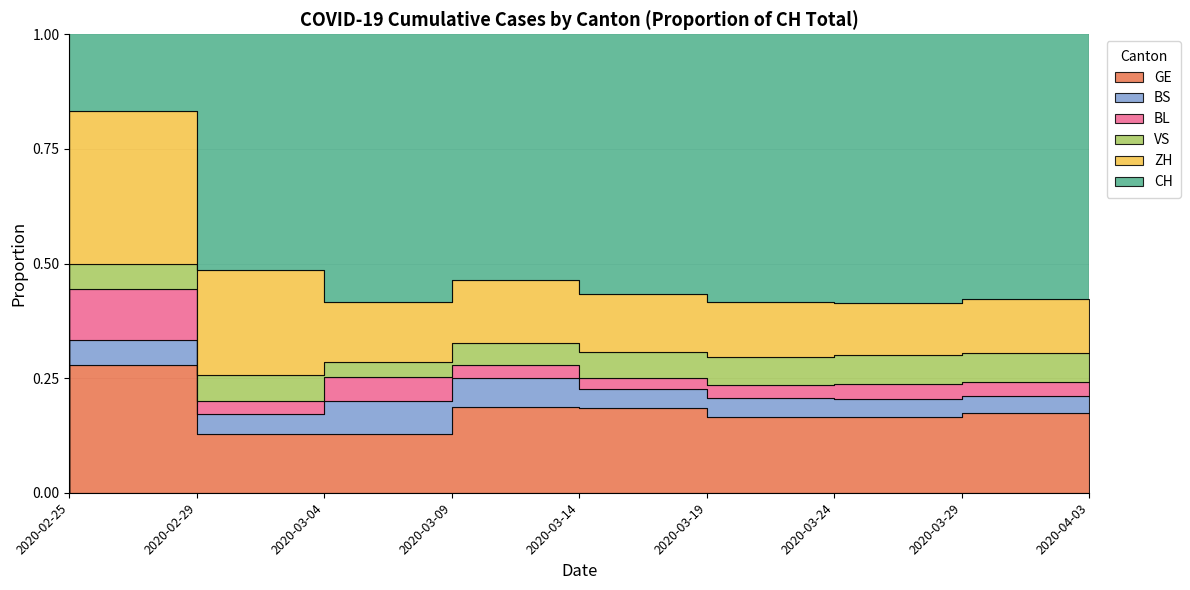

How many values in the GE series exceed 298?

4